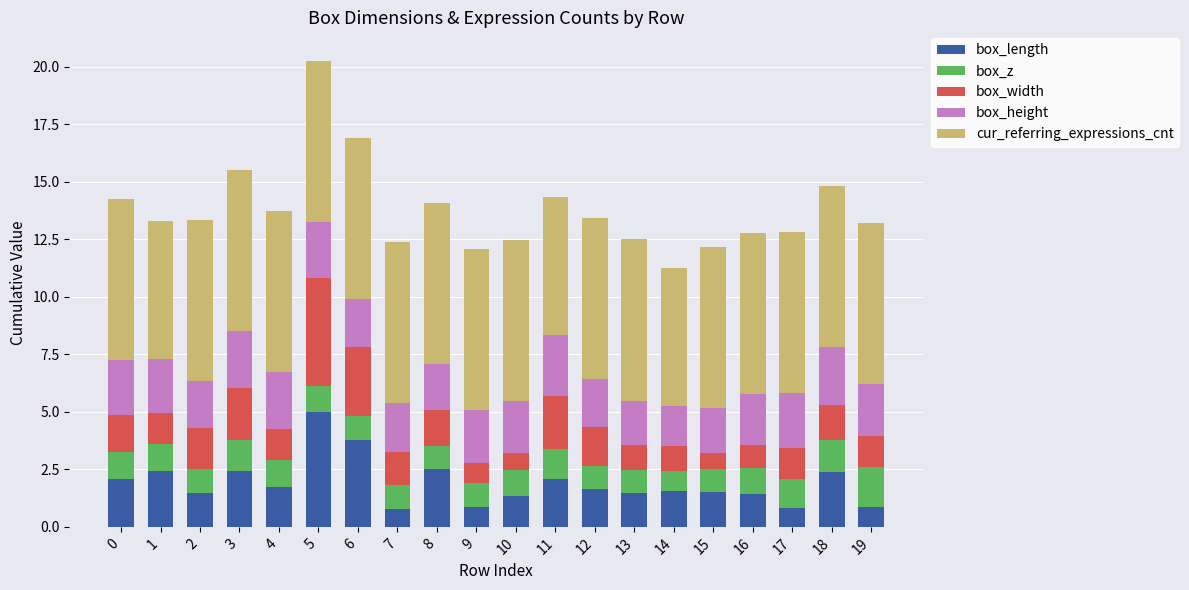

Count the number of data series in this chart.

5